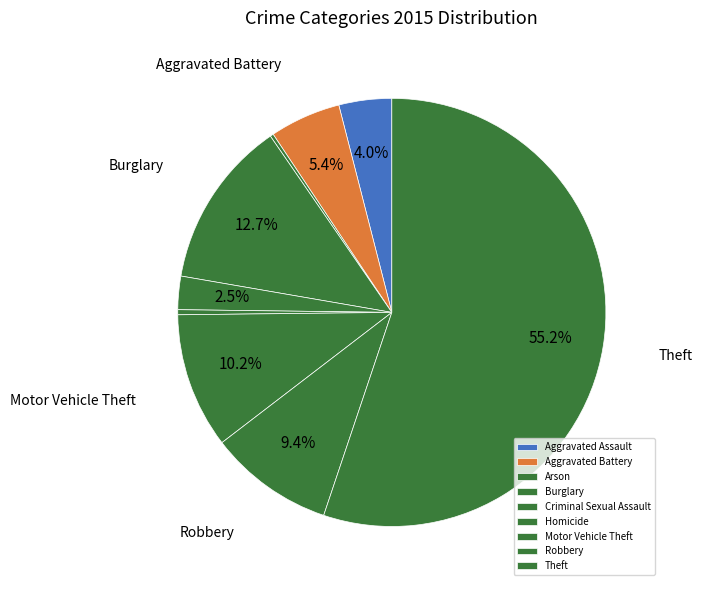

What is the change in value from Aggravated Assault to Motor Vehicle Theft?

+705